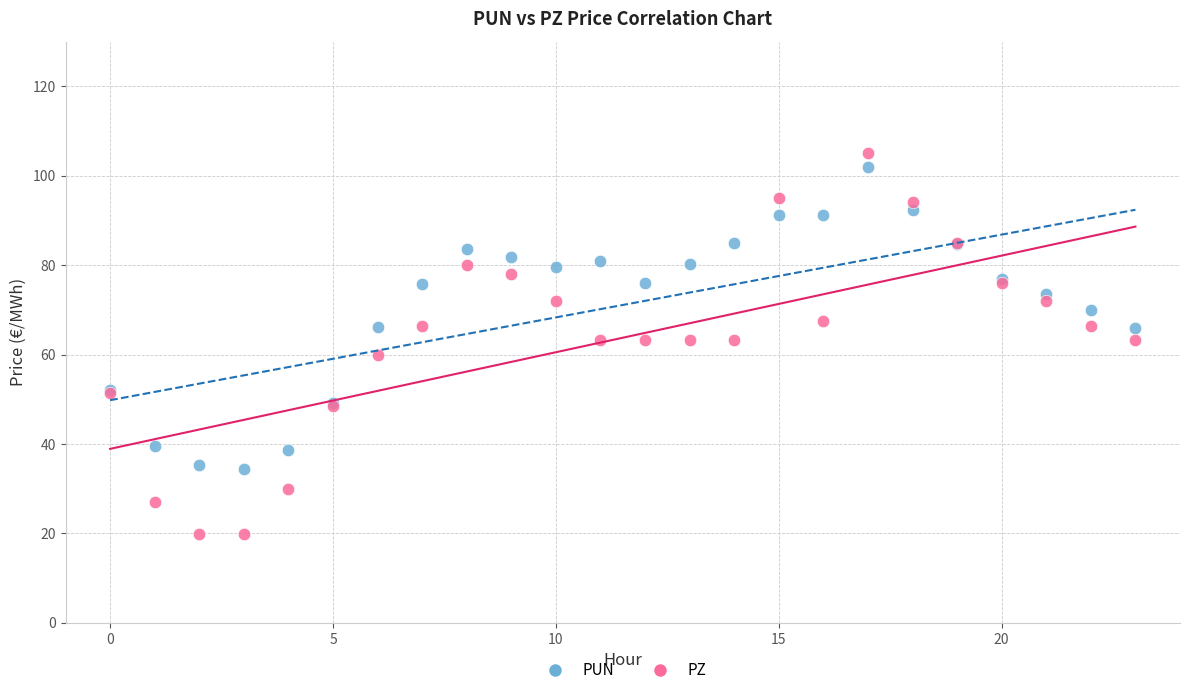

Which series has the largest Y range (max minus min)?

PZ